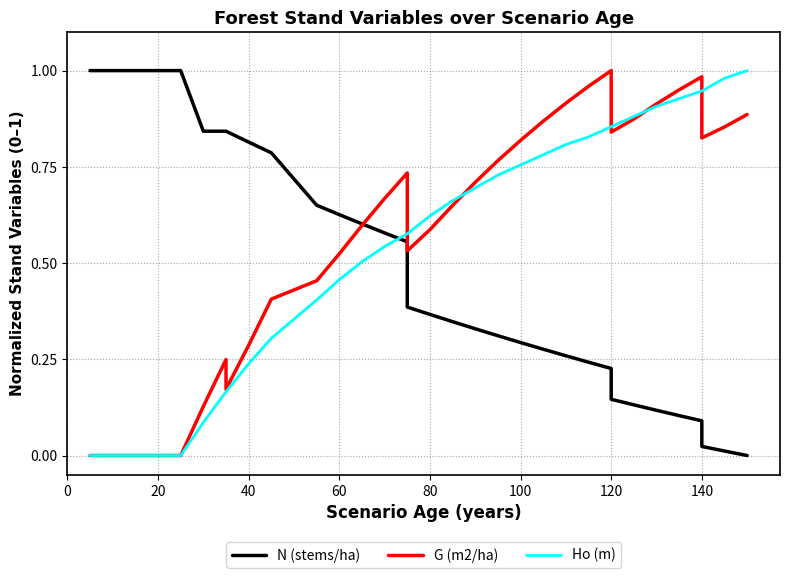

How many data points in N (stems/ha) are above 0?

34